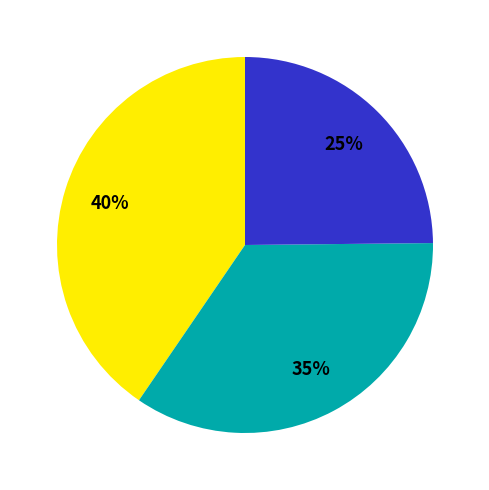

To the nearest percent, what is the average slice percentage?

33%